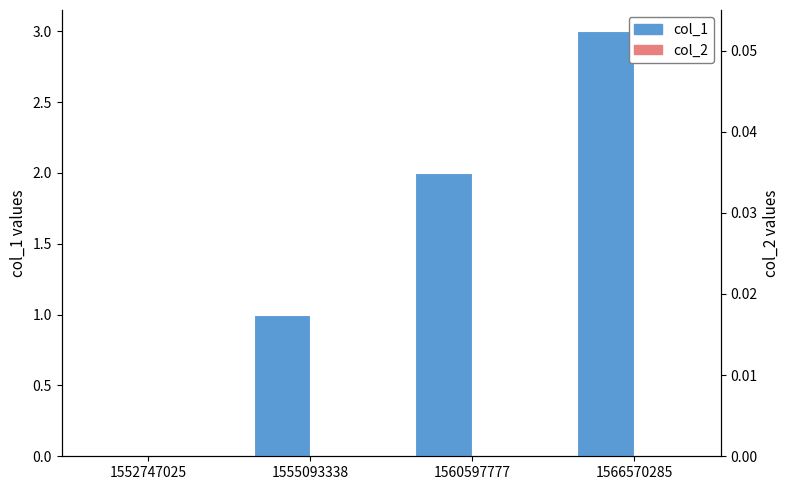

At 1560597777, list the series in order from smallest to largest.

col_2, col_1